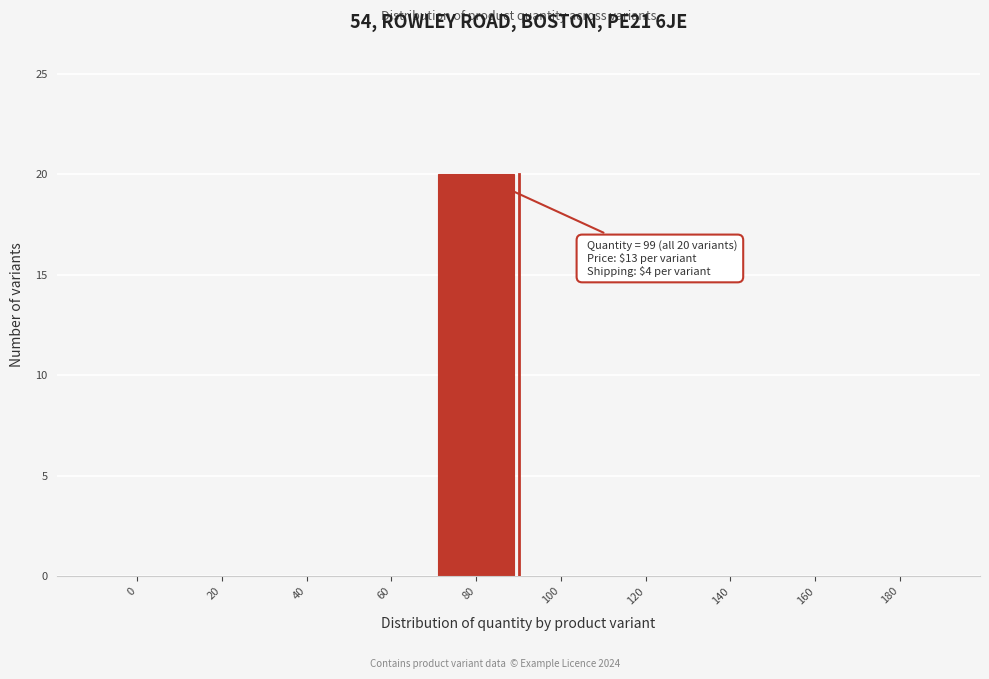

Reading left to right, extract all data points from this chart.

0=0	20=0	40=0	60=0	80=20	100=0	120=0	140=0	160=0	180=0